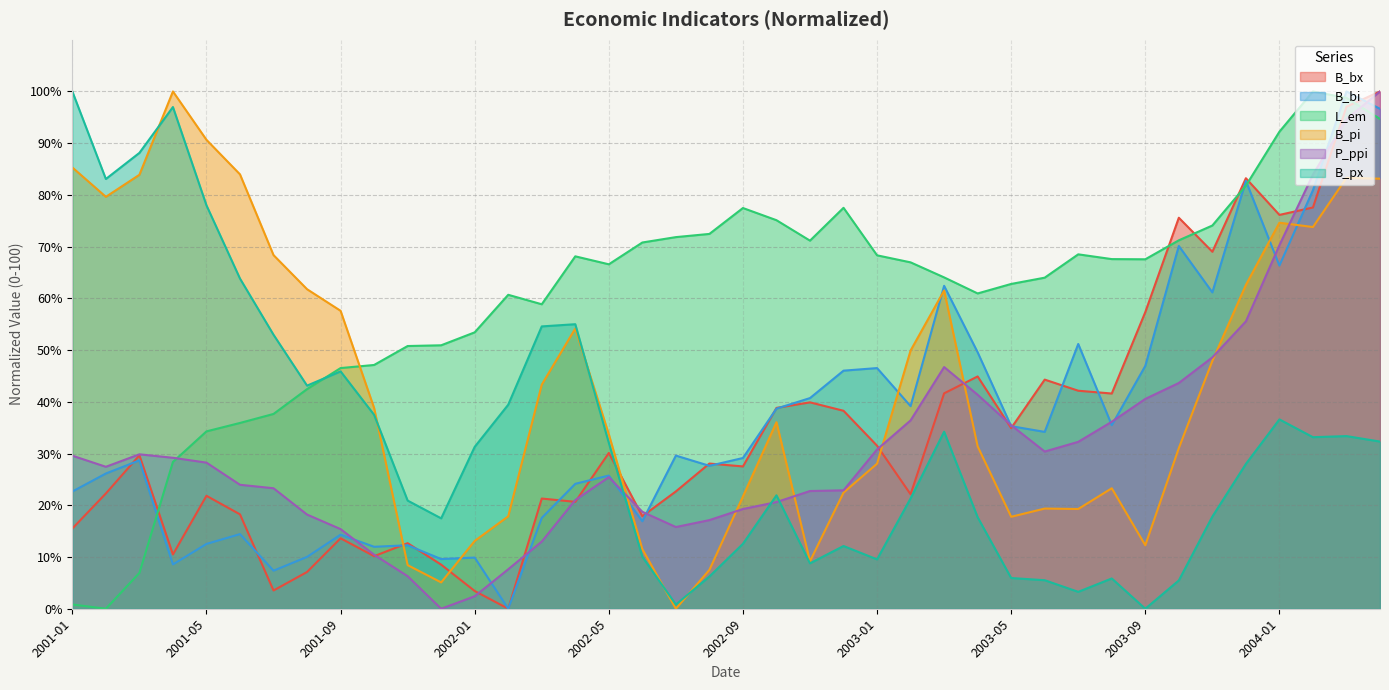

Reading left to right, list all the values displayed in this chart.

B_bx: 15.5	22.3	29.7	10.5	21.8	18.2	3.5	7.1	13.6	10.2	12.7	8.5	3.4	0.0	21.3	20.7	30.1	17.9	22.7	28.1	27.5	38.8	39.9	38.3	31.5	22.1	41.6	44.9	34.9	44.3	42.1	41.6	57.3	75.6	69.0	83.2	76.1	77.6	97.1	100.0
B_bi: 22.7	26.1	28.7	8.6	12.5	14.4	7.4	10.0	14.3	12.0	12.3	9.6	9.9	0.0	17.6	24.1	25.7	16.9	29.6	27.6	29.1	38.7	40.7	46.0	46.5	39.2	62.4	49.6	35.3	34.2	51.2	35.5	46.9	70.1	61.2	82.7	66.3	80.9	100.0	96.6
L_em: 0.8	0.0	6.9	28.4	34.3	35.9	37.7	42.5	46.5	47.1	50.8	50.9	53.4	60.7	58.9	68.1	66.6	70.8	71.8	72.5	77.5	75.1	71.2	77.5	68.3	67.0	64.1	61.0	62.8	64.0	68.5	67.6	67.6	71.2	74.1	81.8	92.2	100.0	98.8	94.7
B_pi: 85.3	79.6	83.9	100.0	90.7	84.0	68.4	61.8	57.6	38.8	8.4	5.1	13.1	17.9	43.3	54.2	33.7	11.5	0.0	7.5	21.7	36.1	9.2	22.5	28.0	49.9	61.5	31.4	17.8	19.4	19.3	23.3	12.3	31.1	47.9	62.6	74.6	73.8	83.3	83.1
P_ppi: 29.6	27.4	29.9	29.2	28.2	24.0	23.3	18.2	15.4	10.4	6.3	0.0	2.4	7.6	13.0	21.0	25.4	18.7	15.8	17.1	19.3	20.6	22.8	22.9	30.8	36.4	46.7	41.4	35.5	30.4	32.3	36.1	40.6	43.6	48.6	55.6	70.3	83.9	94.6	100.0
B_px: 100.0	83.1	88.1	97.0	78.0	63.8	53.0	43.1	45.9	37.5	20.9	17.5	31.3	39.4	54.6	55.0	32.1	10.1	0.8	6.2	12.6	21.9	8.8	12.1	9.5	21.3	34.2	17.7	5.9	5.5	3.3	5.9	0.0	5.5	17.8	28.0	36.6	33.2	33.4	32.3